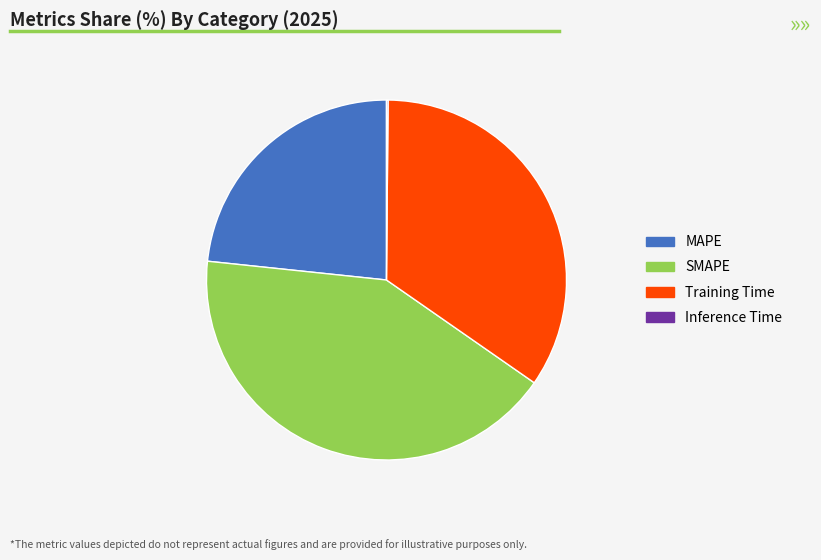

Is MAPE the majority of the pie?

No